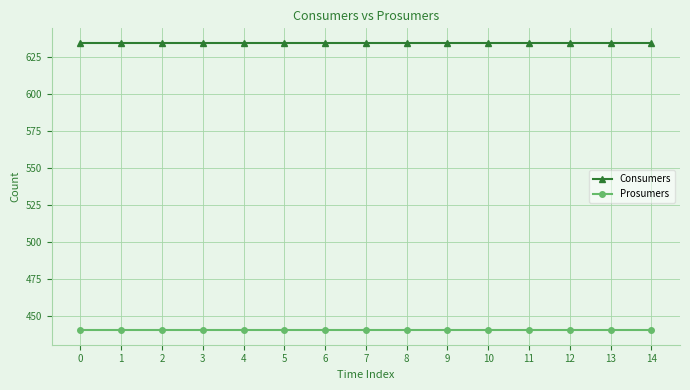

True or false: Consumers and Prosumers intersect in this chart.

False